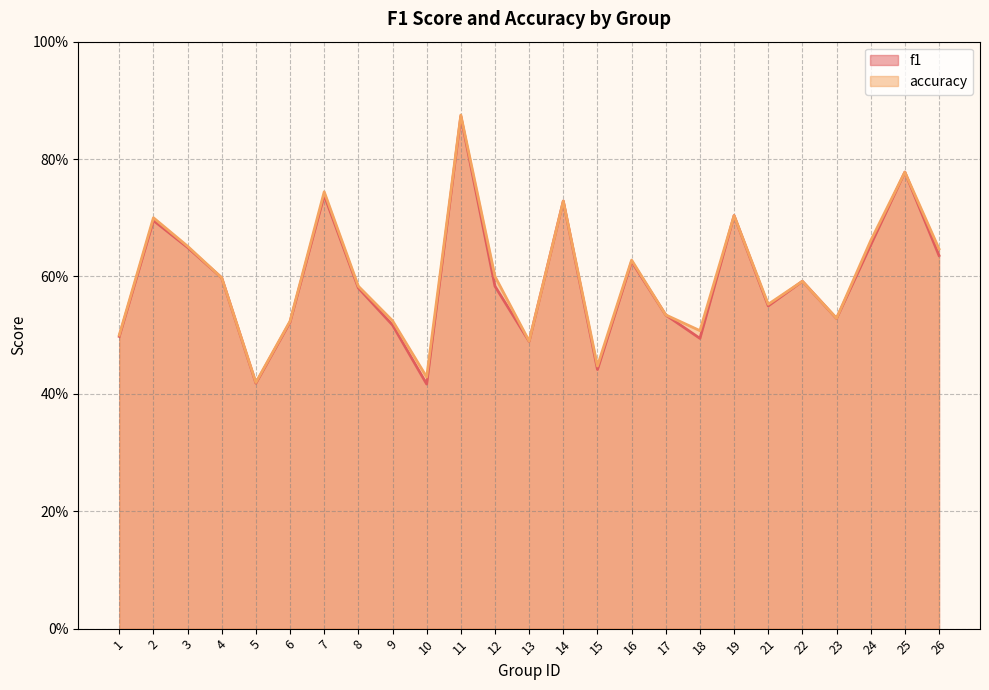

Reading left to right, list all the values displayed in this chart.

f1: 0.5	0.7	0.6	0.6	0.4	0.5	0.7	0.6	0.5	0.4	0.9	0.6	0.5	0.7	0.4	0.6	0.5	0.5	0.7	0.5	0.6	0.5	0.7	0.8	0.6
accuracy: 0.5	0.7	0.7	0.6	0.4	0.5	0.7	0.6	0.5	0.4	0.9	0.6	0.5	0.7	0.4	0.6	0.5	0.5	0.7	0.6	0.6	0.5	0.7	0.8	0.6